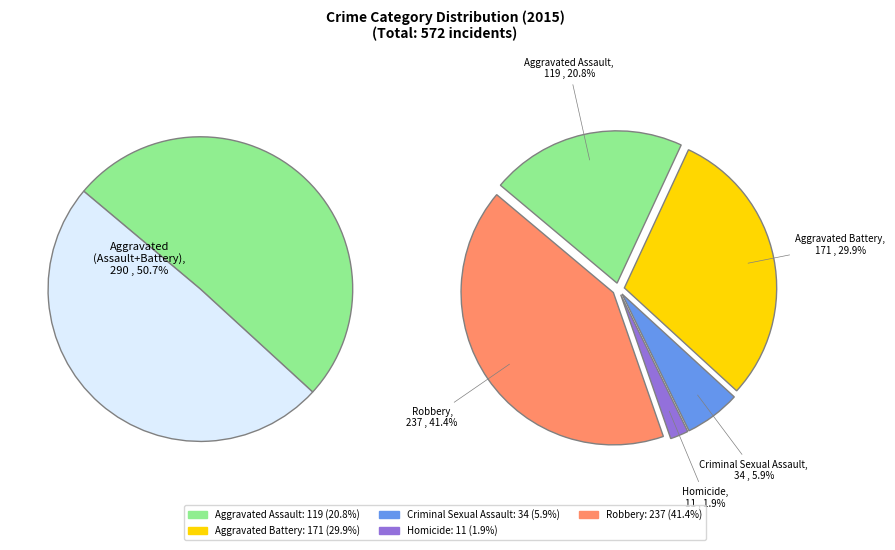

What is the smallest slice in the pie chart?

Homicide